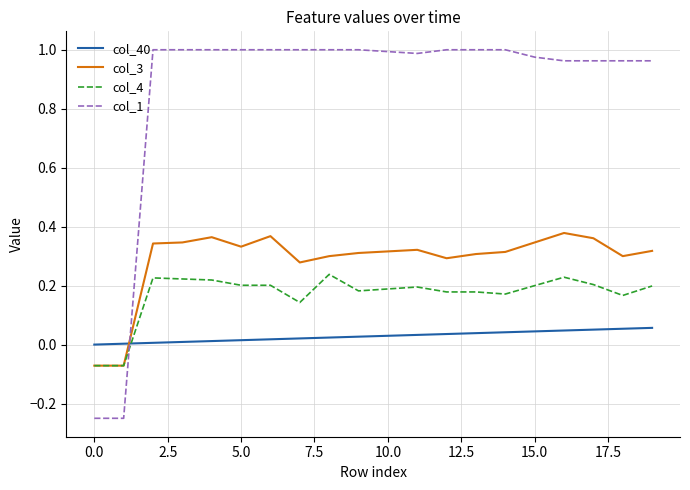

Which series has the largest total across all categories?

col_1